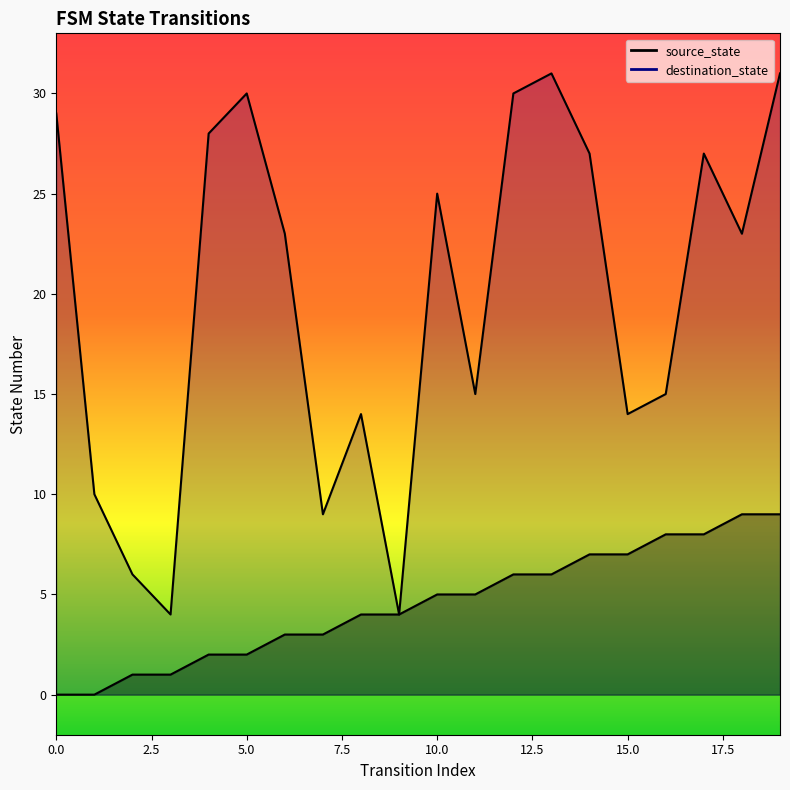

True or false: destination_state has a value of 1 at 2.

False